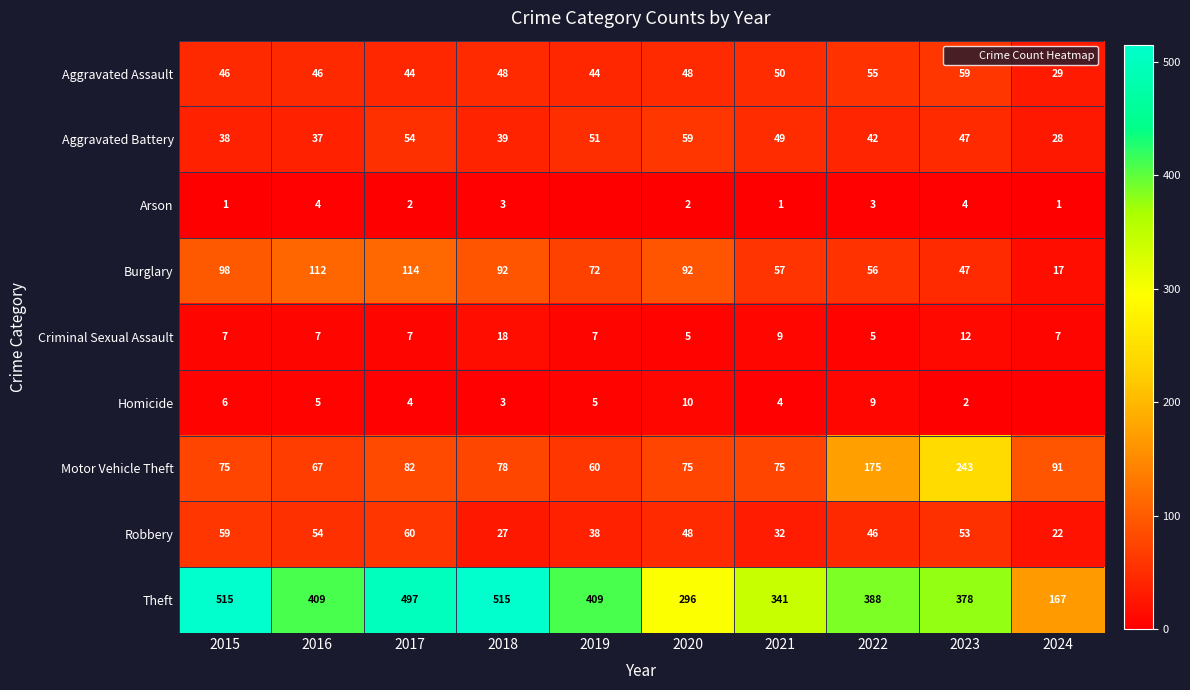

What is the total value across all series at 2022?

779